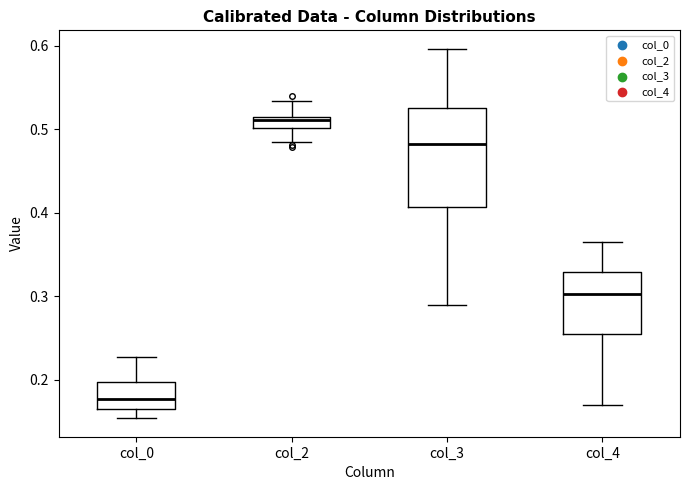

Which box's median line is the lowest?

col_0